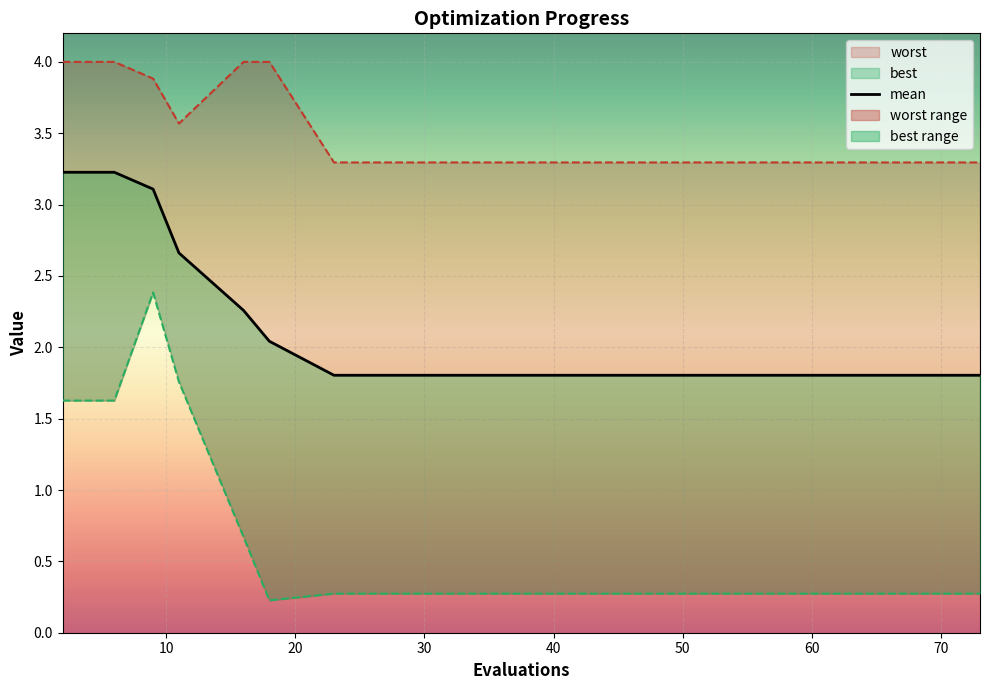

True or false: worst has a value of 4.6 at 49.

False